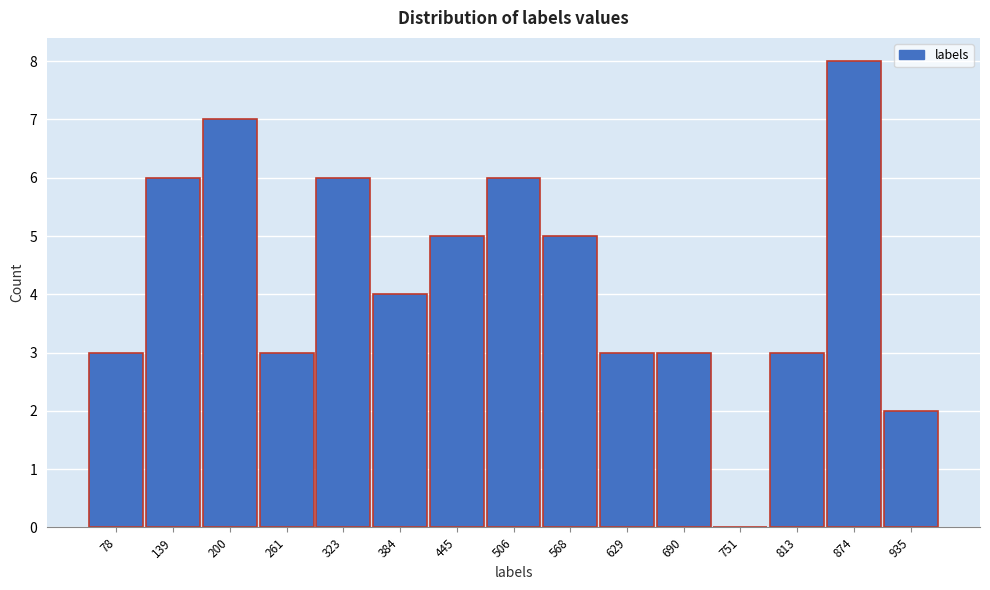

Reading left to right, what are all the values shown in this chart?

78=3	139=6	200=7	261=3	323=6	384=4	445=5	506=6	568=5	629=3	690=3	751=0	813=3	874=8	935=2